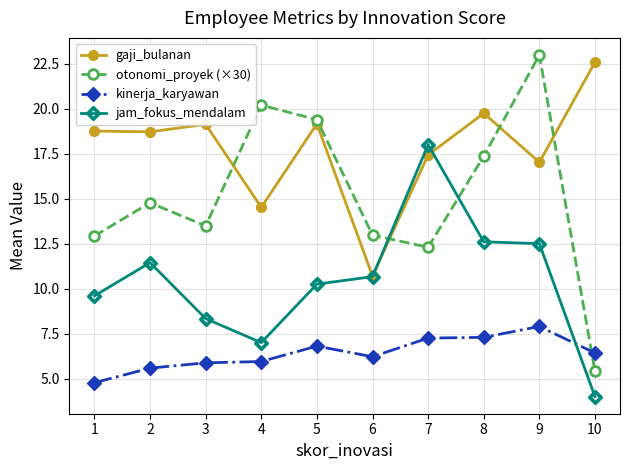

Does the chart have visible grid lines?

Yes